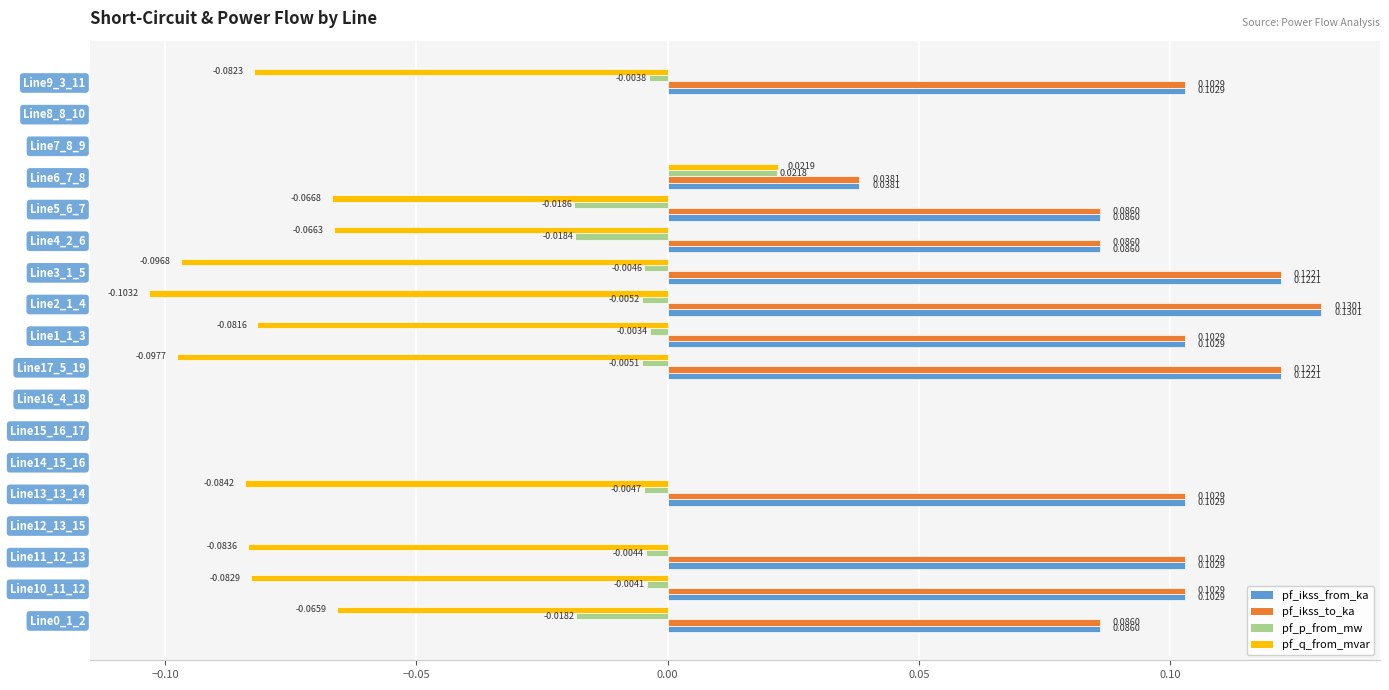

What is the sum of all pf_q_from_mvar values?

-0.9